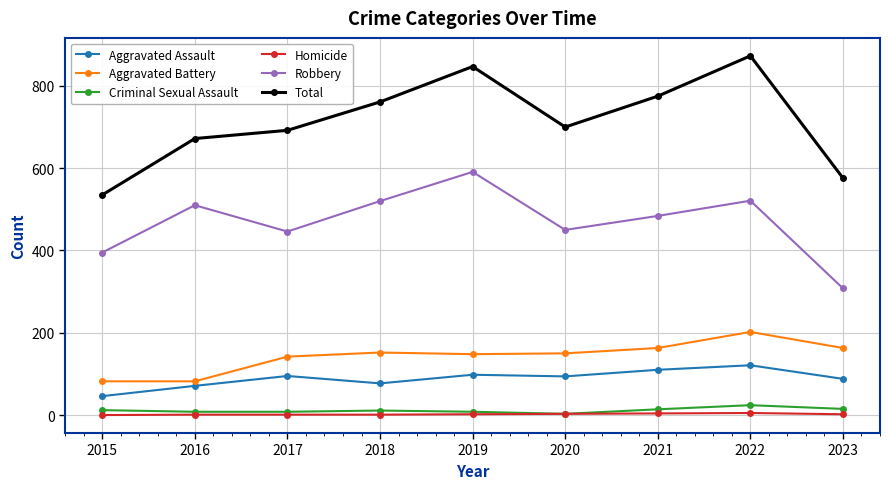

List the labels in order of Total value, smallest first.

2015, 2023, 2016, 2017, 2020, 2018, 2021, 2019, 2022